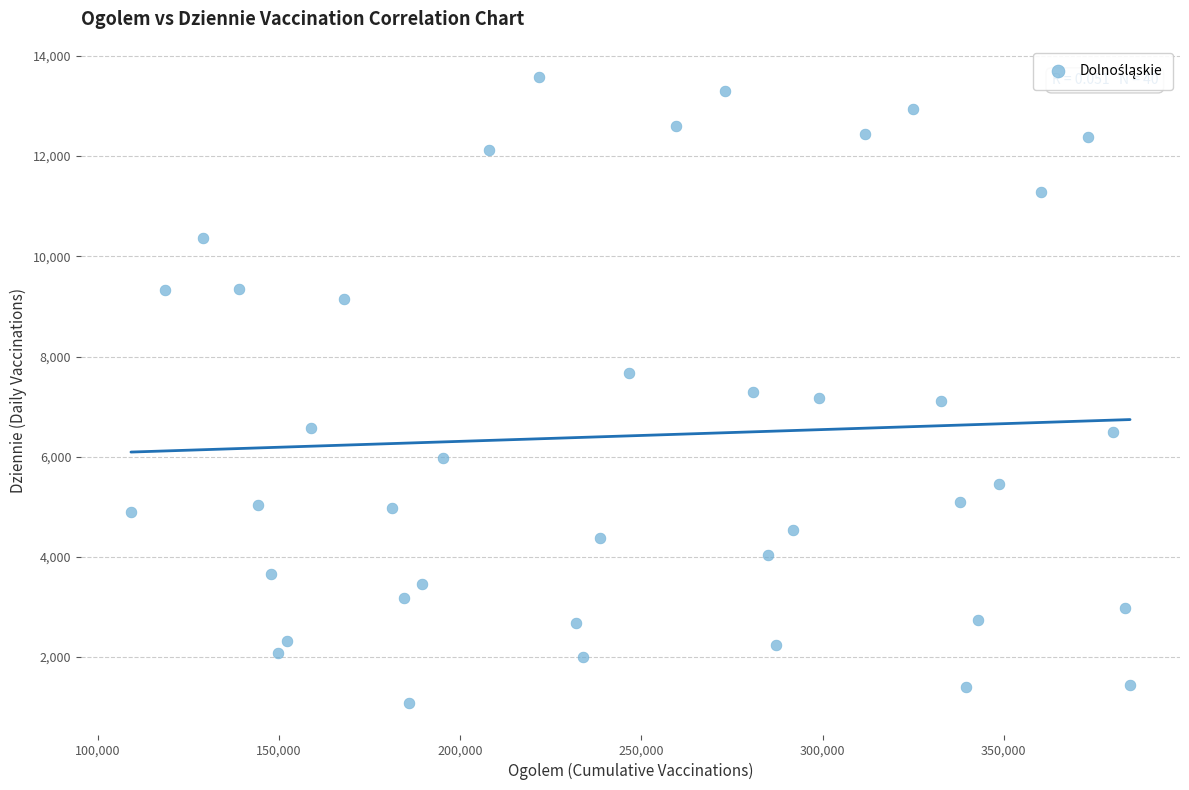

What is the range of X values (max minus min)?

275710